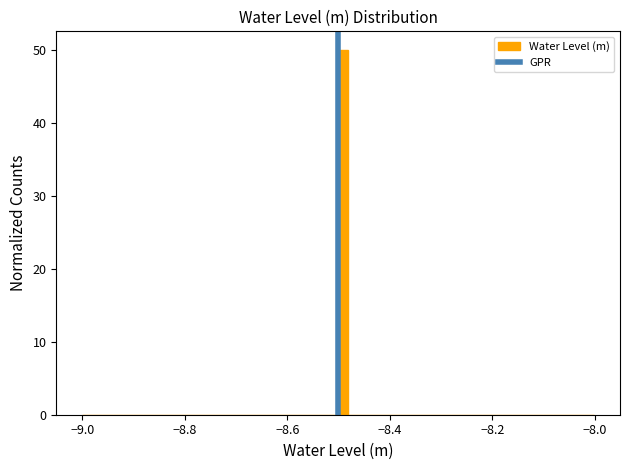

Around what value on the x-axis is the tallest bar? Give the approximate position of its centre, as read against the axis.

-8.50